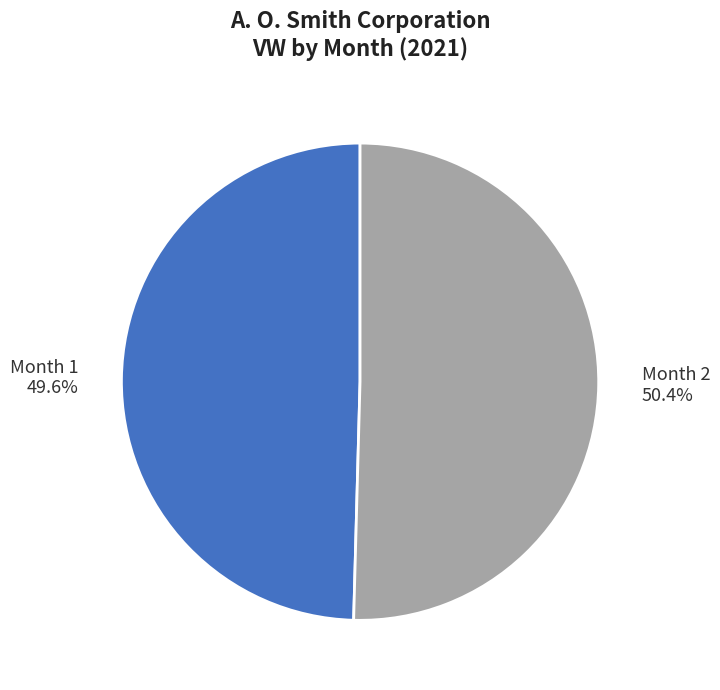

How many segments does this pie chart have?

2